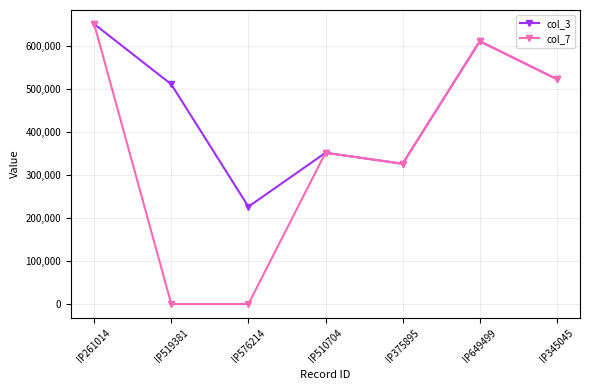

What value does the col_7 series have at IP375895, to the nearest 10?

325600